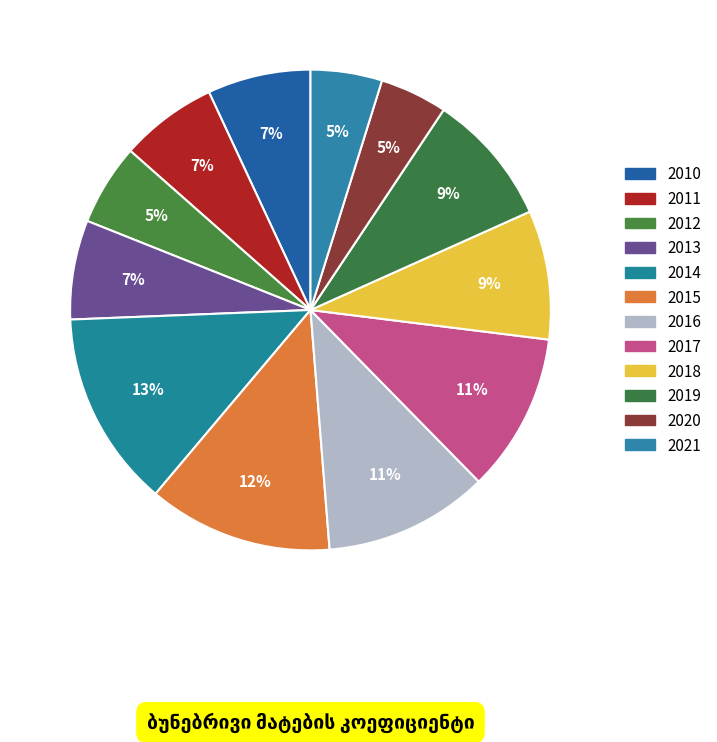

What percentage is NOT represented by 2020?

95.5%